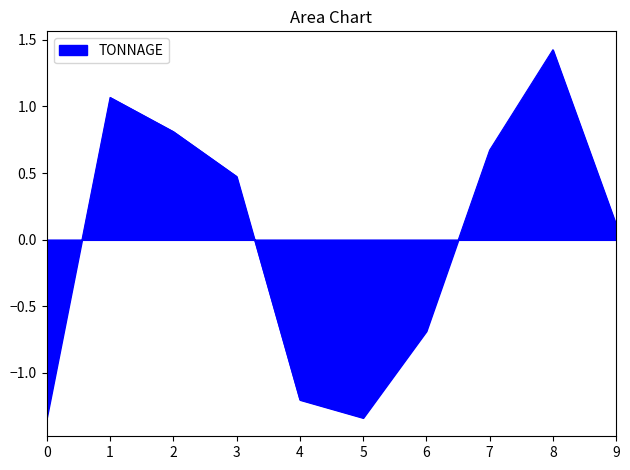

What is the maximum value shown in the chart?

1.4